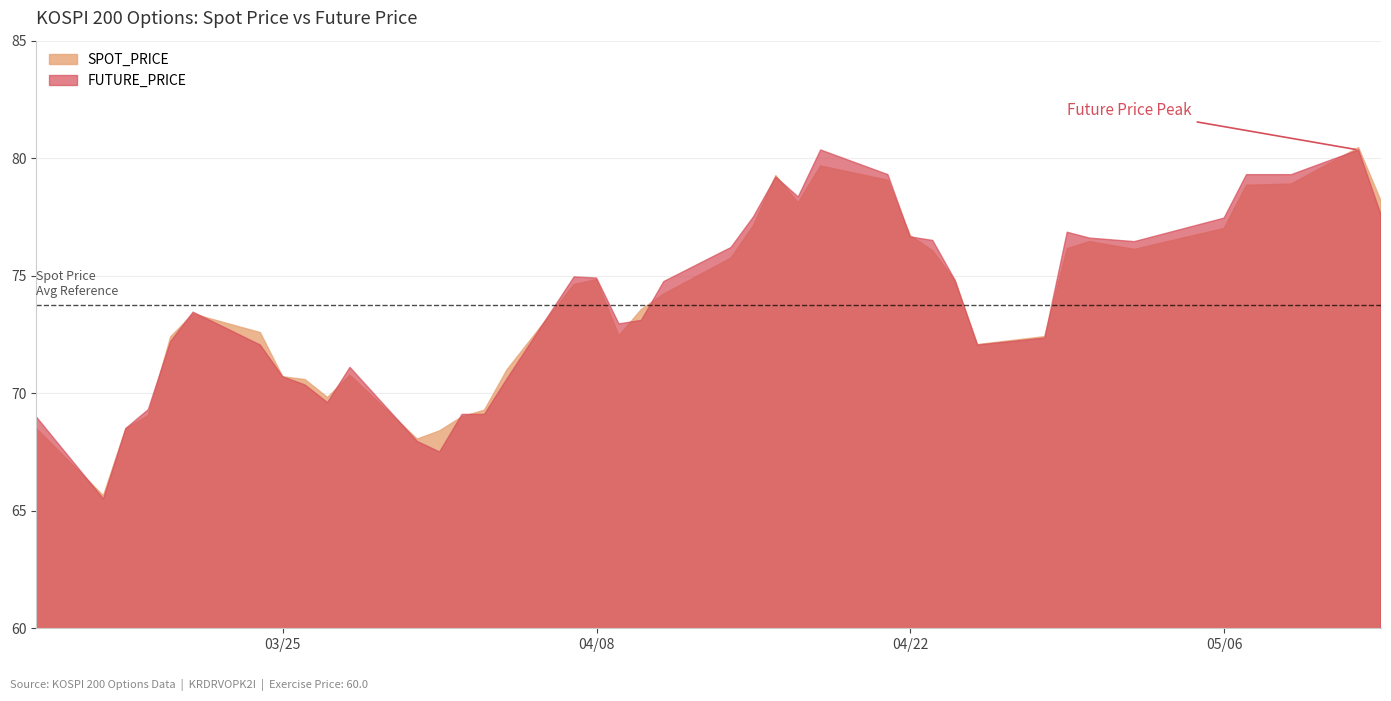

Between 2003-03-21 and 2003-04-29, which is larger?

2003-04-29